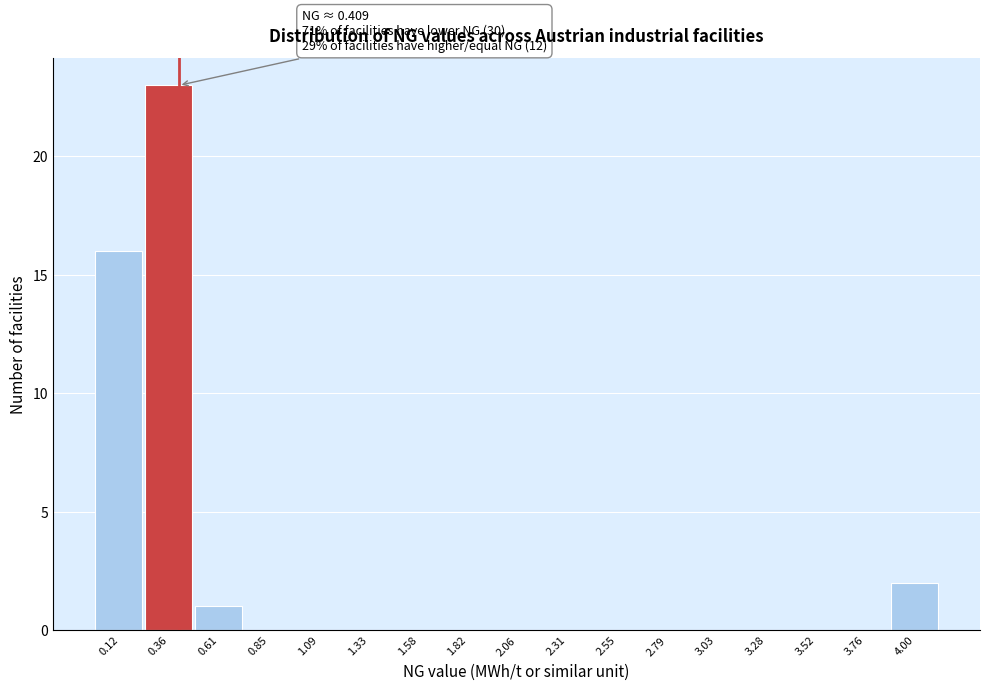

Which range on the x-axis has the tallest bar?

0.25 to 0.50